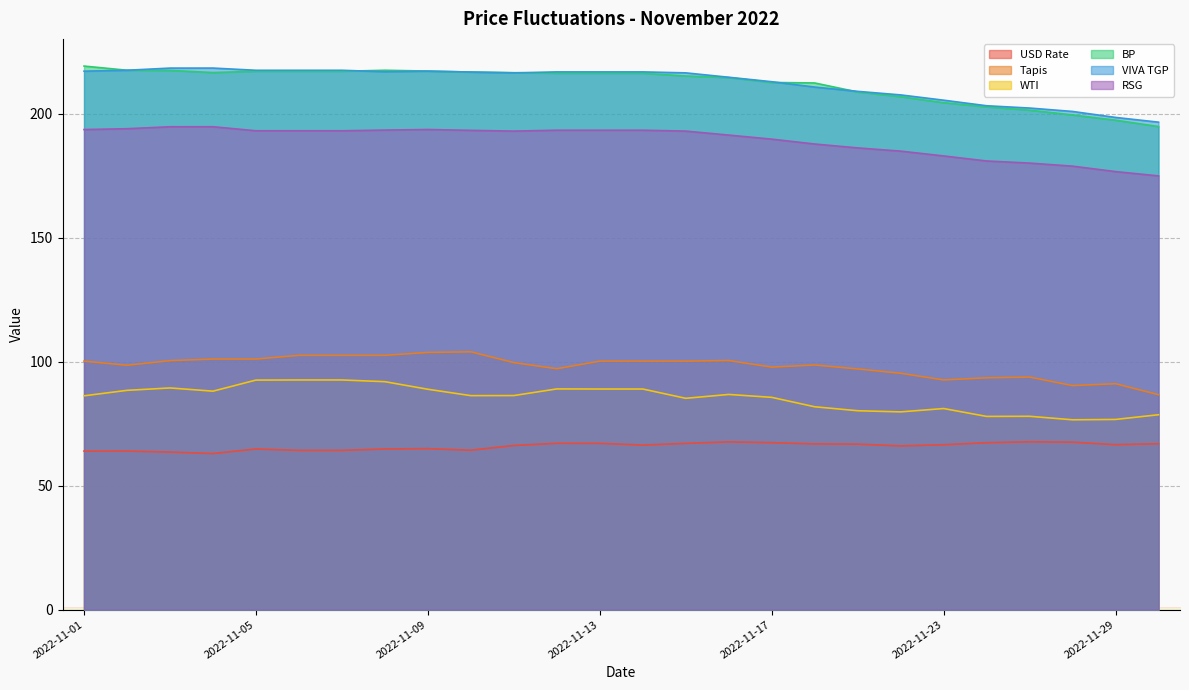

At which label does USD Rate first exceed 66?

2022-11-11